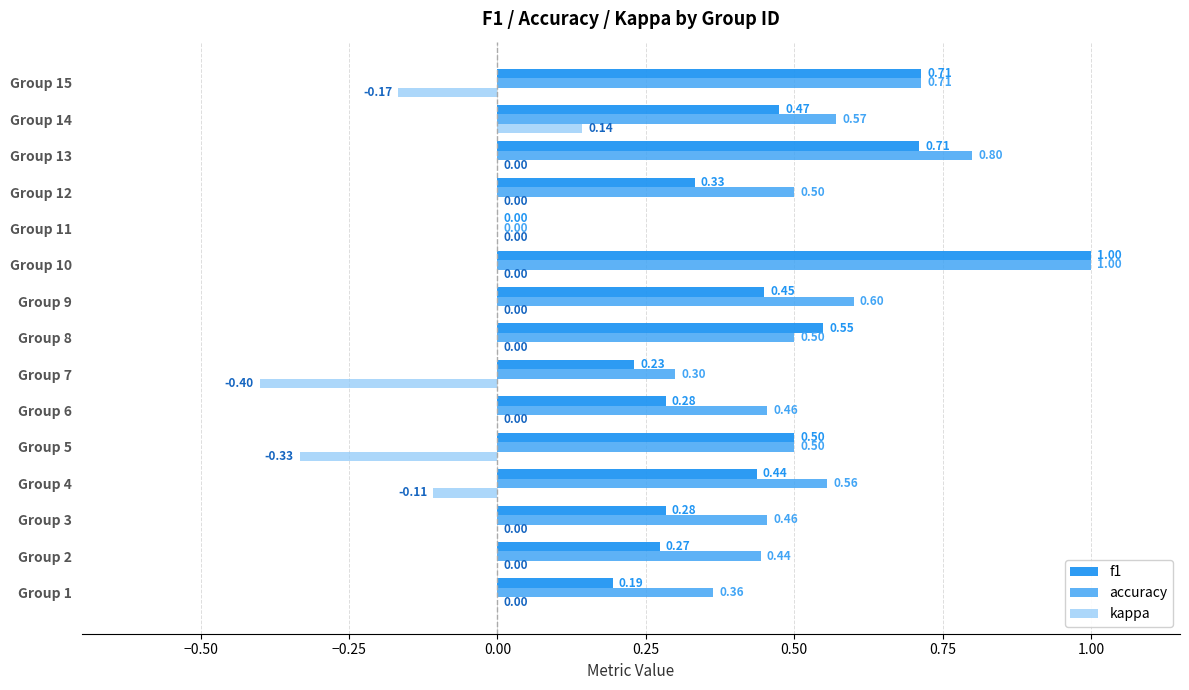

How many data points in accuracy are above 0?

14